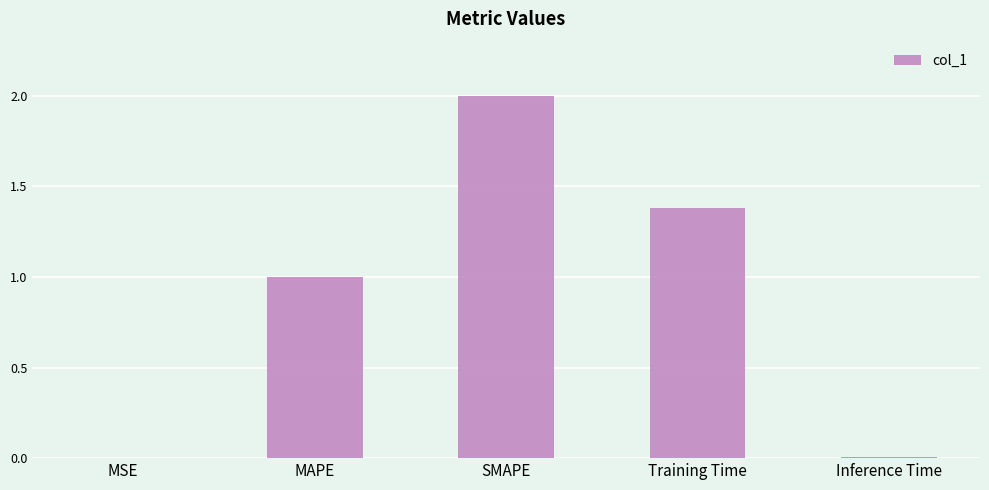

What is the difference between the values at Training Time and MSE?

1.4